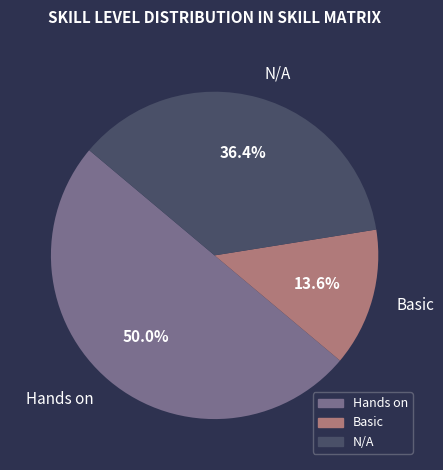

To the nearest percent, what is the difference between the N/A and Hands on slice percentages?

14%